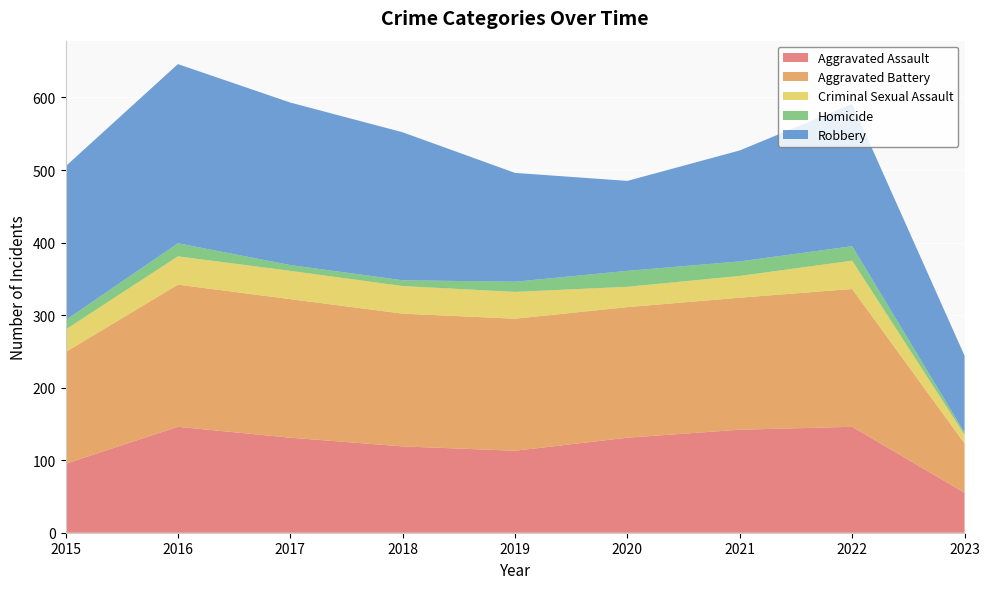

Reading left to right, transcribe all the data shown in this chart.

Aggravated Assault: 95	146	131	119	113	131	142	146	55
Aggravated Battery: 154	196	191	183	182	180	182	190	68
Criminal Sexual Assault: 31	39	39	38	37	28	30	39	12
Homicide: 13	18	8	8	14	22	20	20	3
Robbery: 212	247	224	204	150	124	153	196	106